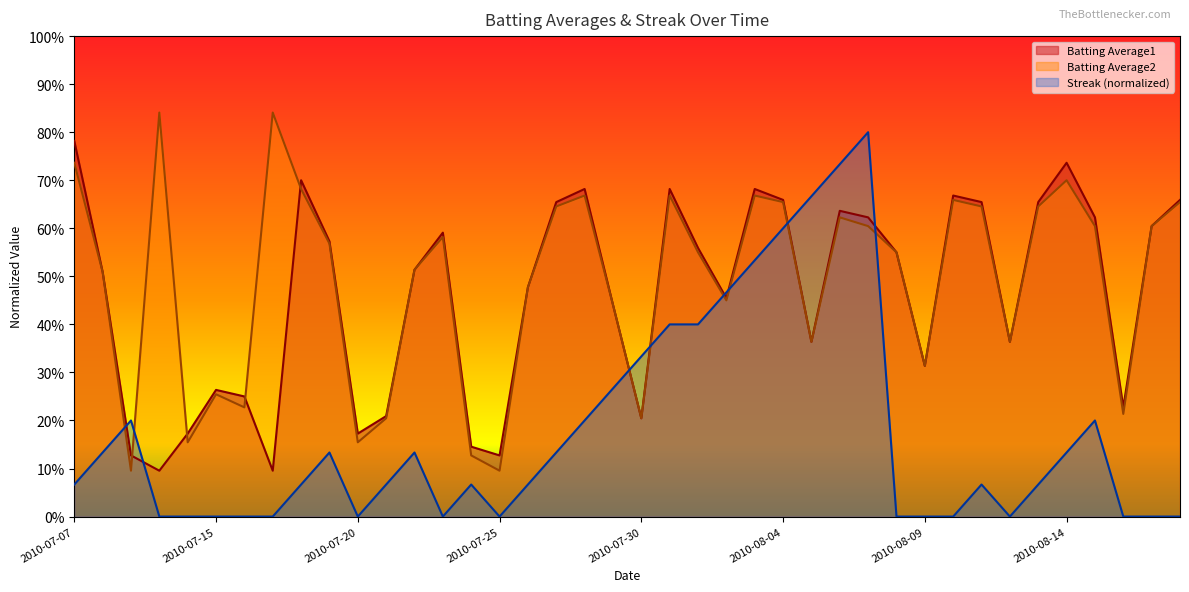

What is the greatest value displayed?

0.8